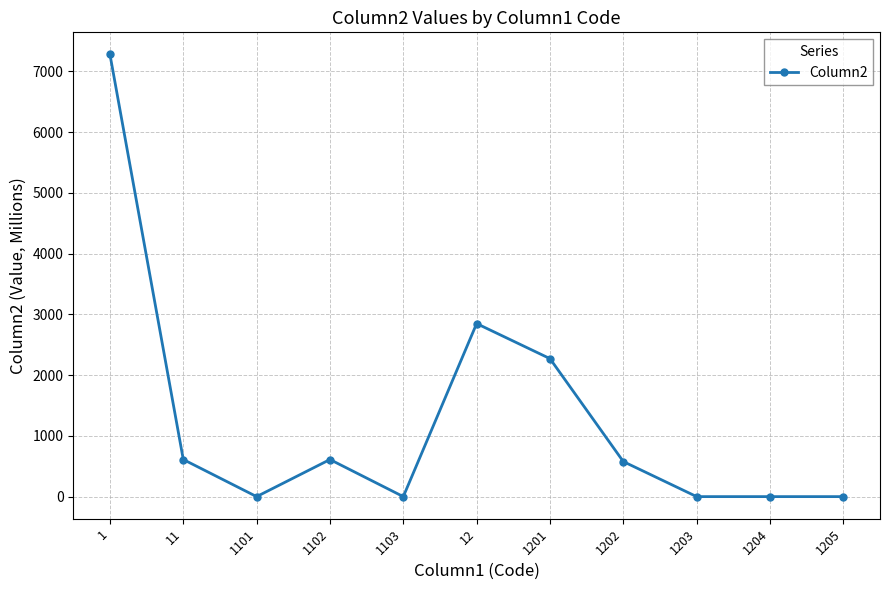

At which category does the data reach its first local valley?

1101